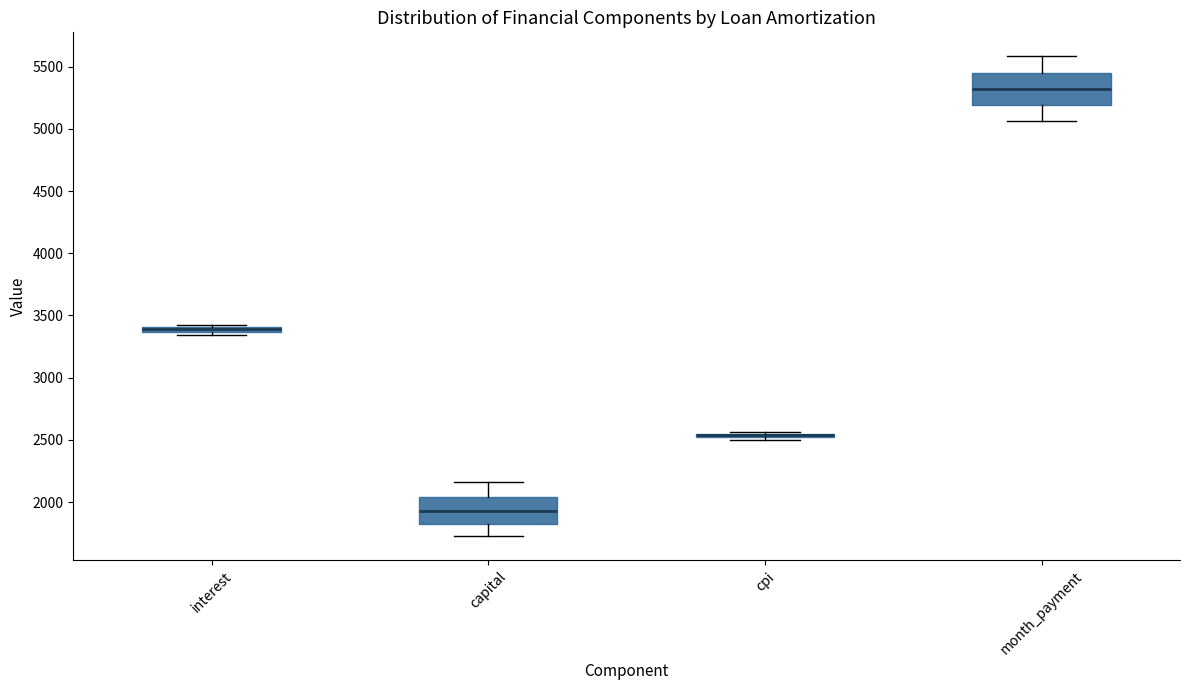

Where is the lower edge of the box for interest on the y-axis? The values are not printed on the chart, so give them approximately, as read against the axis.

3350